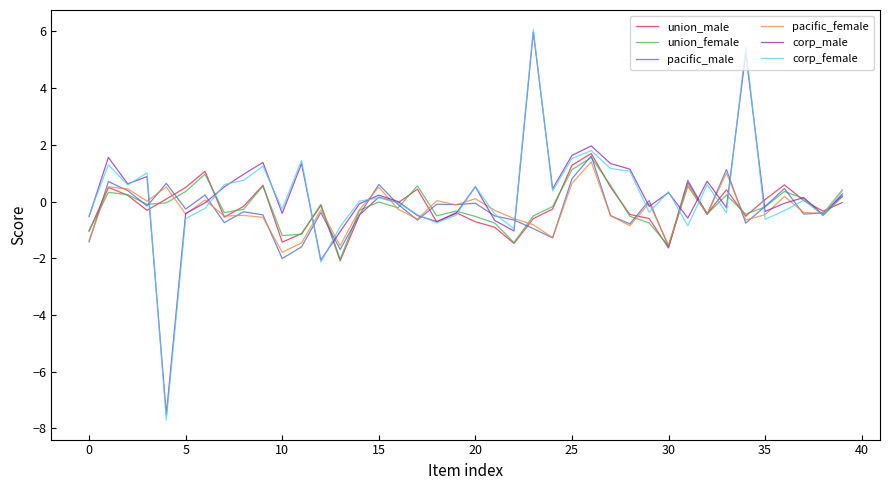

What is the greatest value displayed?

6.1